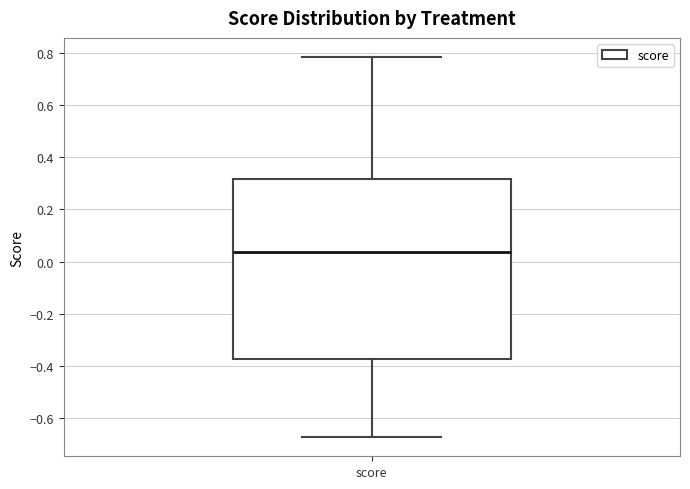

Where is the upper edge of the box for score on the y-axis? The values are not printed on the chart, so give them approximately, as read against the axis.

0.32